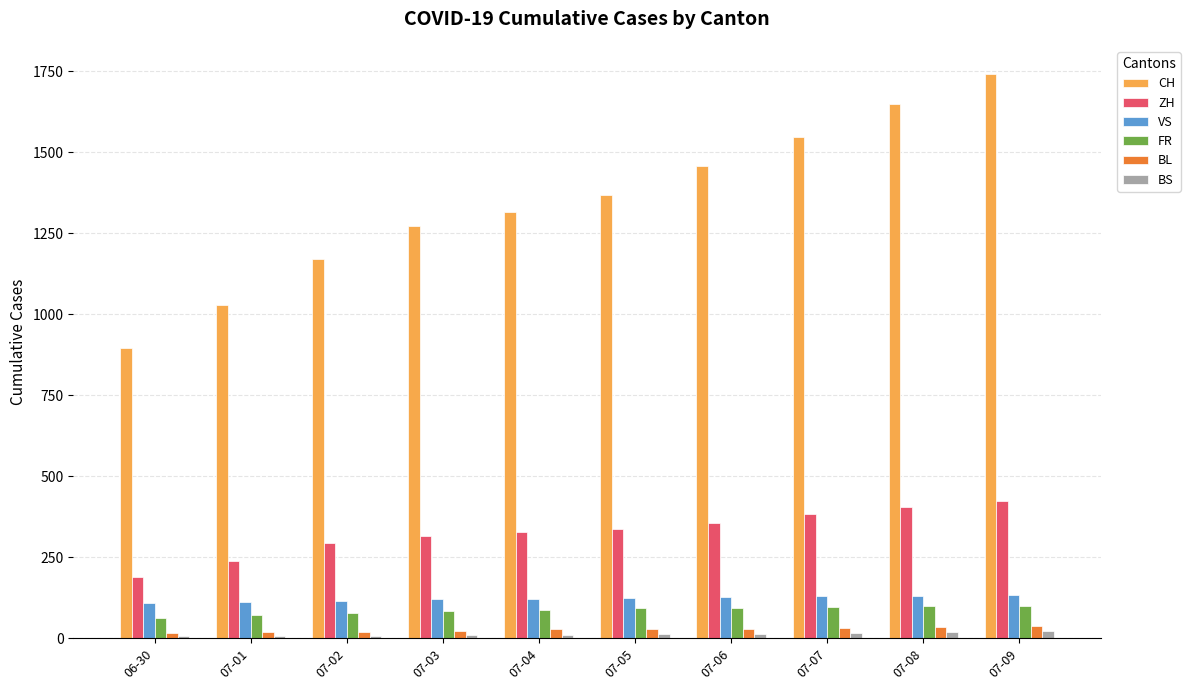

Is it true that ZH equals 356 at 07-06?

True